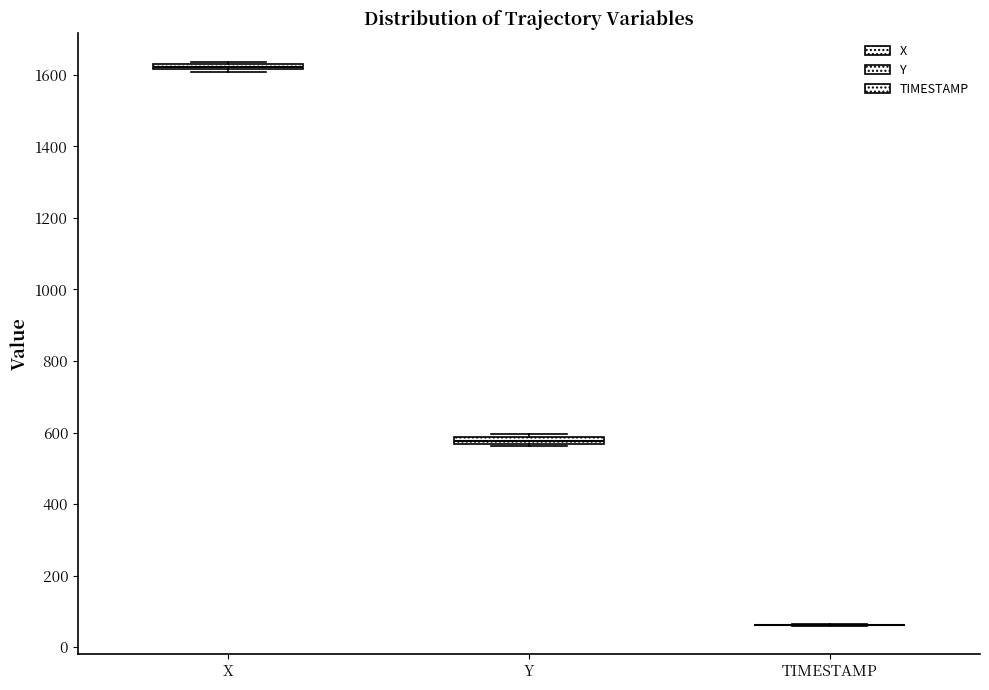

Where is the upper edge of the box for Y on the y-axis? The values are not printed on the chart, so give them approximately, as read against the axis.

580